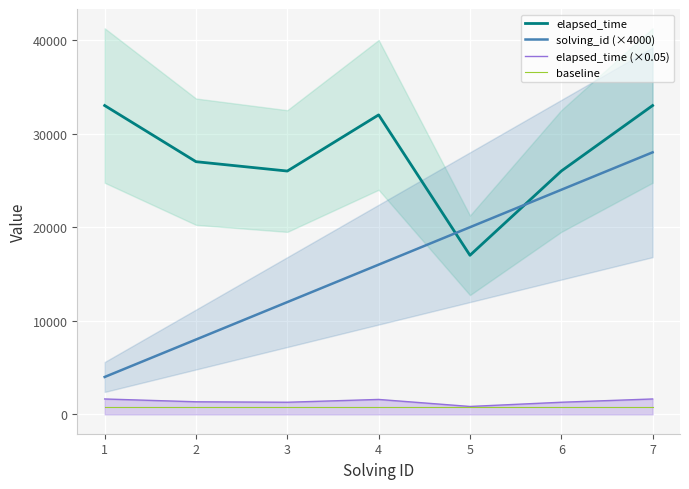

Between 2 and 7, which is larger?

7